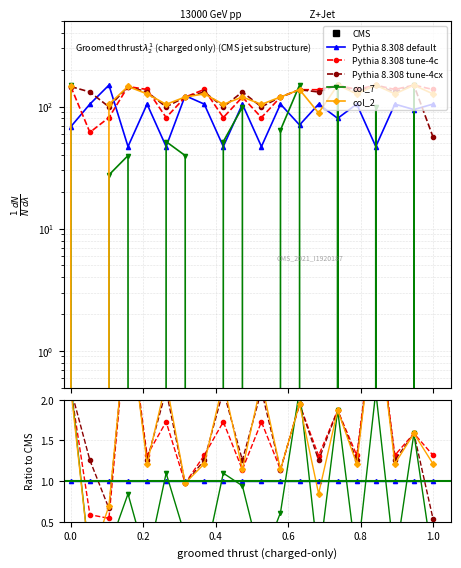

Which series has the largest total across all categories?

Pythia 8.308 tune-4cx